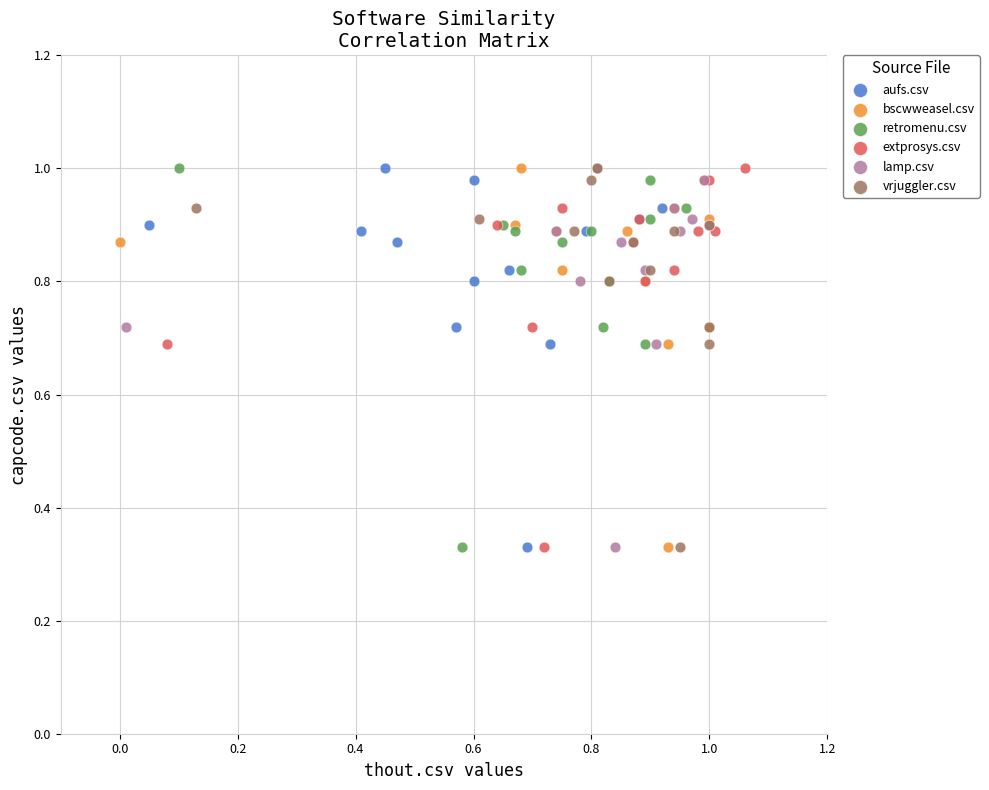

What are all the series names shown in the legend?

aufs.csv, bscwweasel.csv, retromenu.csv, extprosys.csv, lamp.csv, vrjuggler.csv